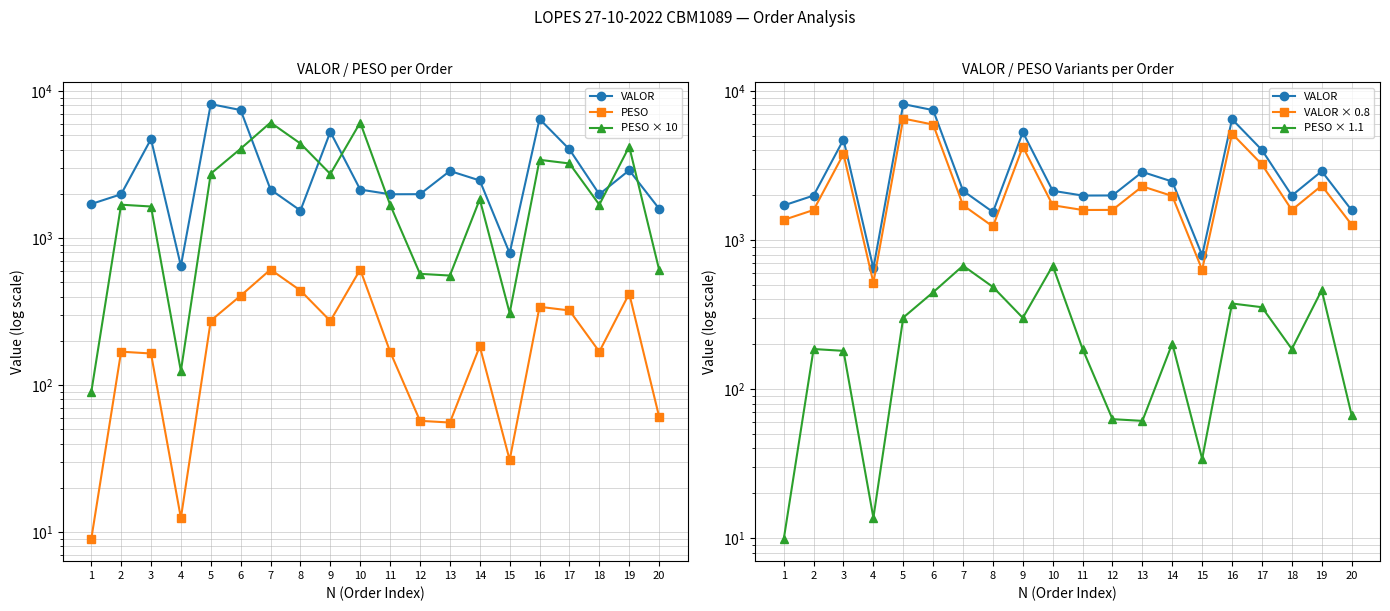

Does the chart display data point markers on the line(s)?

Yes